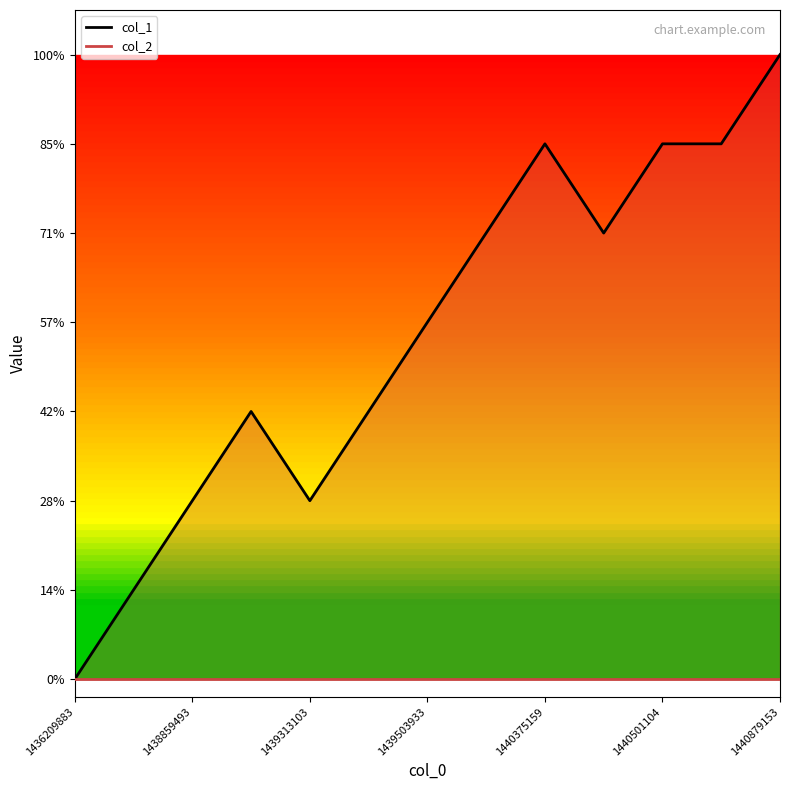

True or false: col_1 has a value of 6 at 11.

True